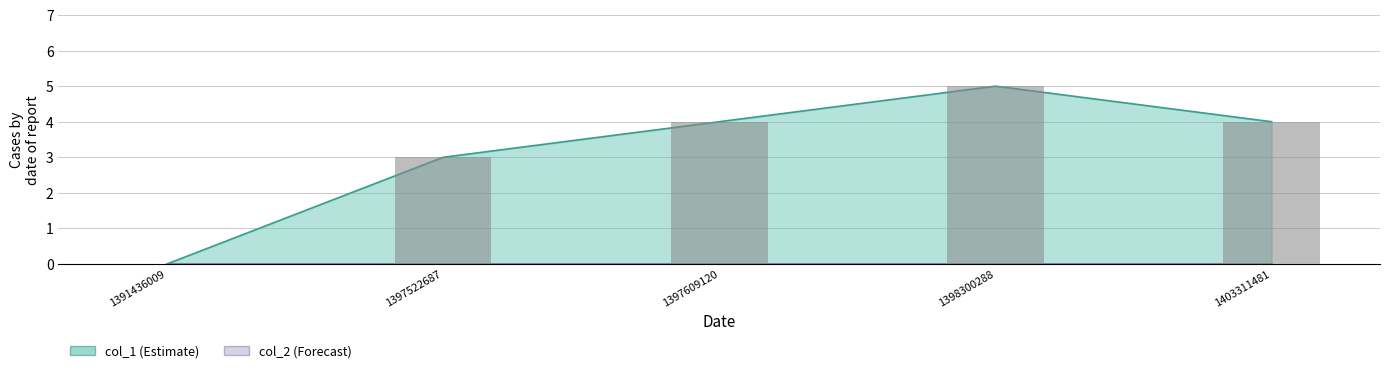

At which category does the chart reach its peak across all series?

1398300288